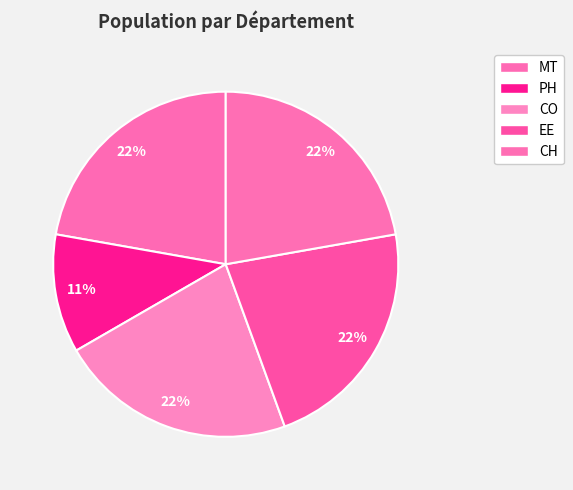

How many segments does this pie chart have?

5